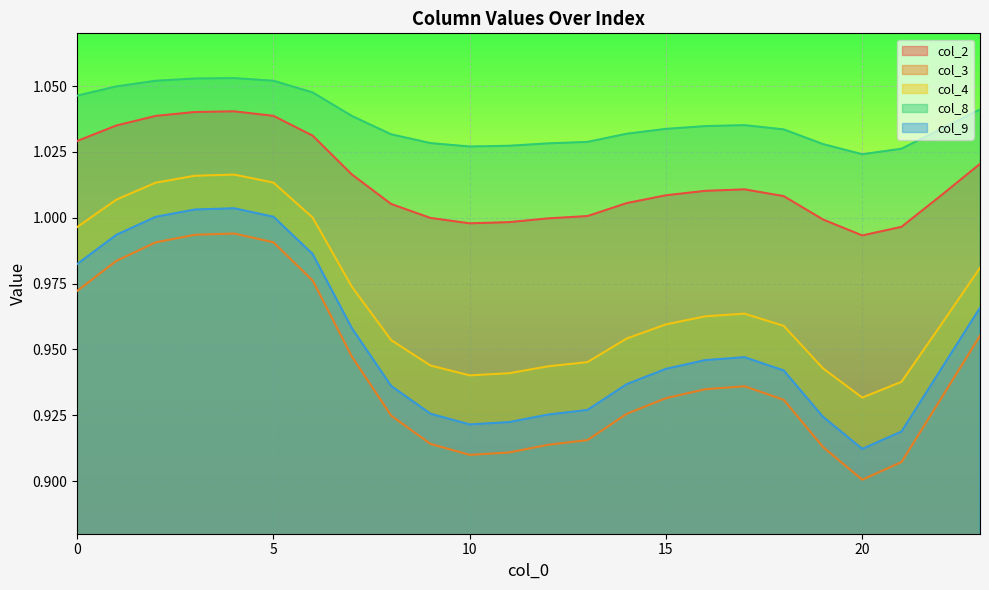

How many interior local valleys does the col_4 series have?

2